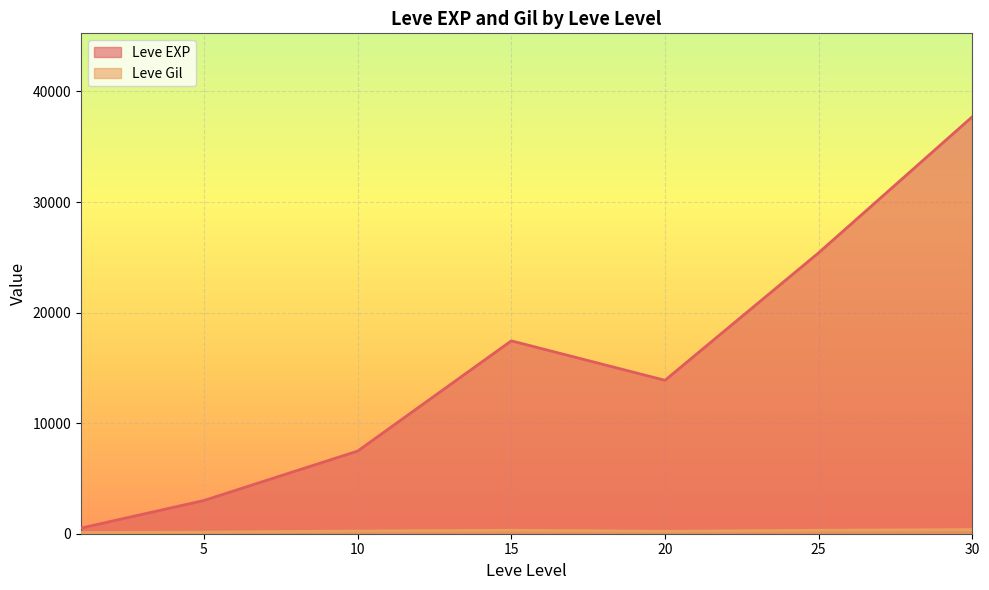

Which series has the largest total across all categories?

Leve EXP